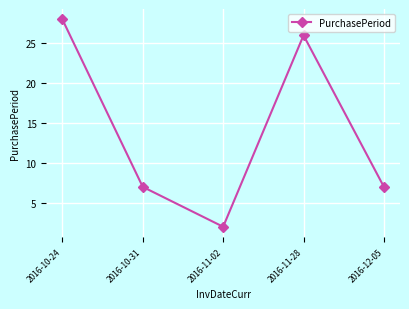

What is the change in value from 2016-10-24 to 2016-10-31?

-21